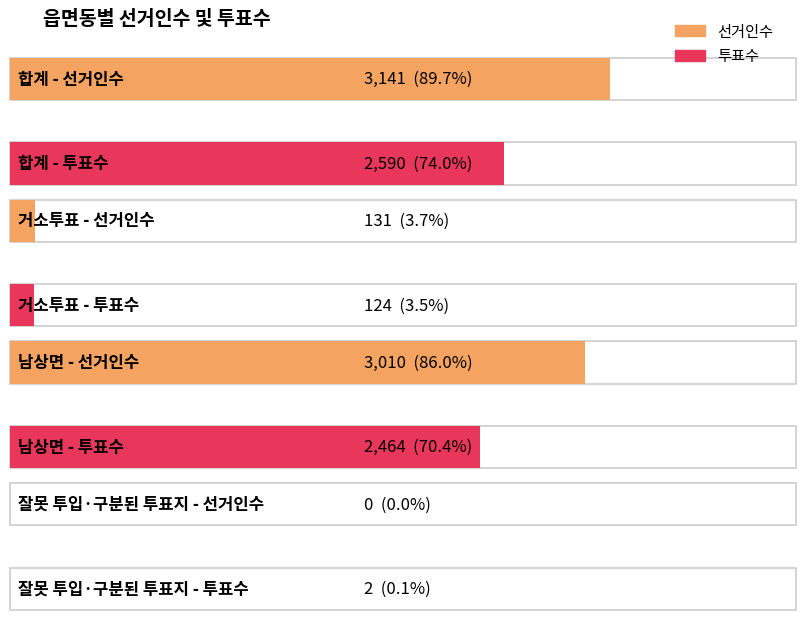

What is the label of the 2nd bar from the right?

남상면(2)